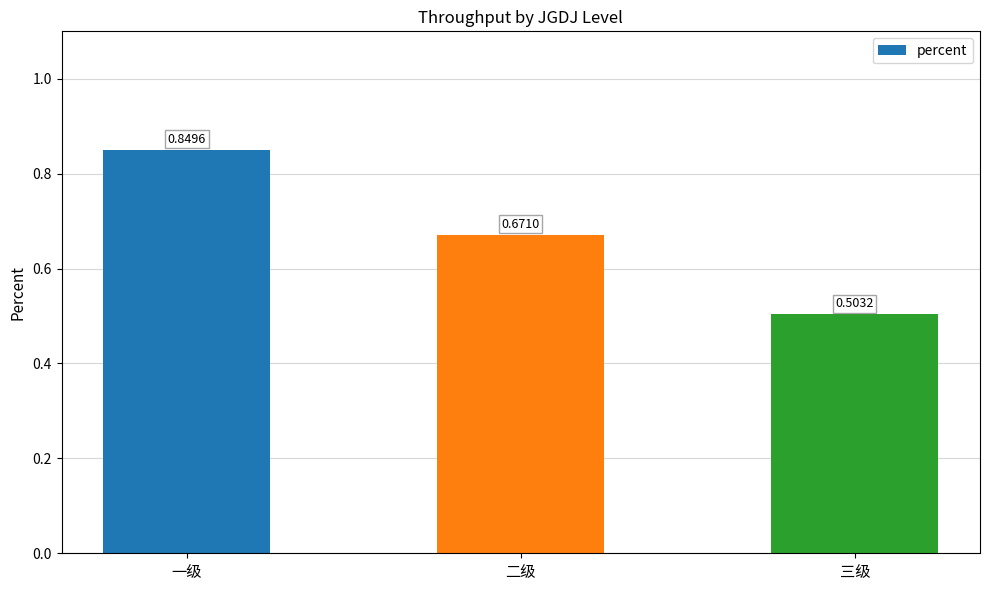

How many categories are shown in the chart?

3